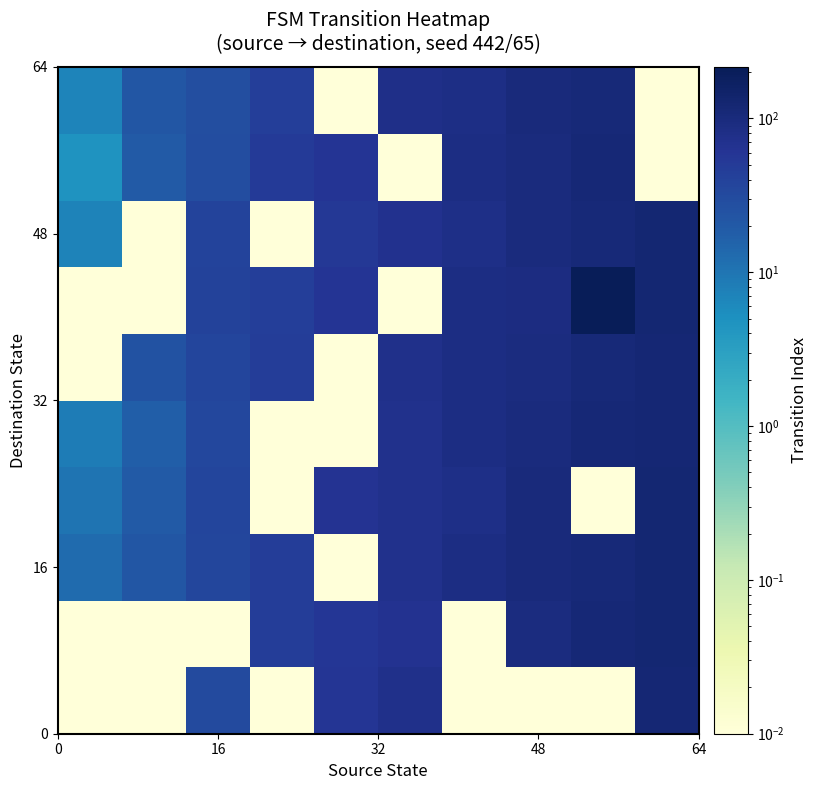

At how many categories does at least one series exceed 146?

1